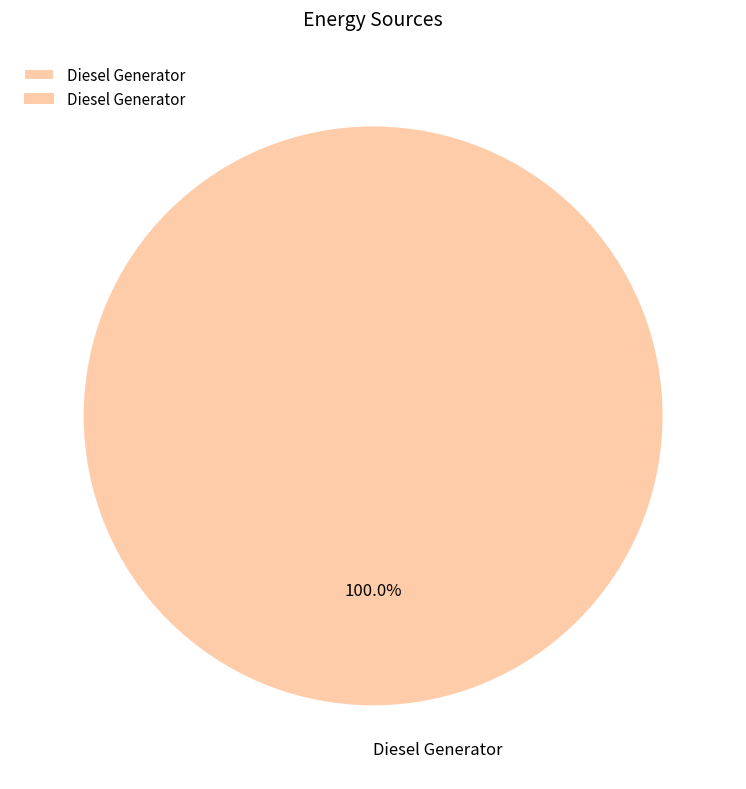

Which slice represents more than half of the pie?

Diesel Generator